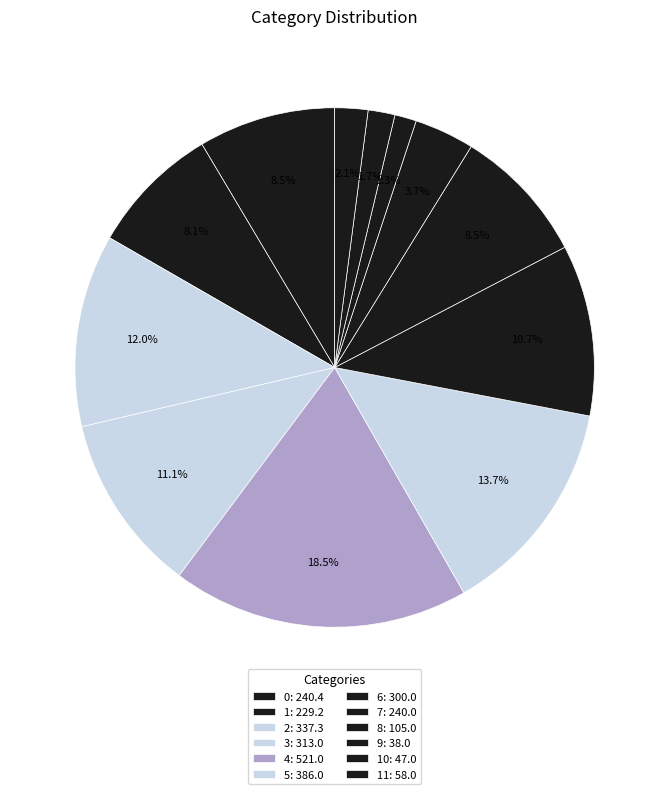

How many segments does this pie chart have?

12